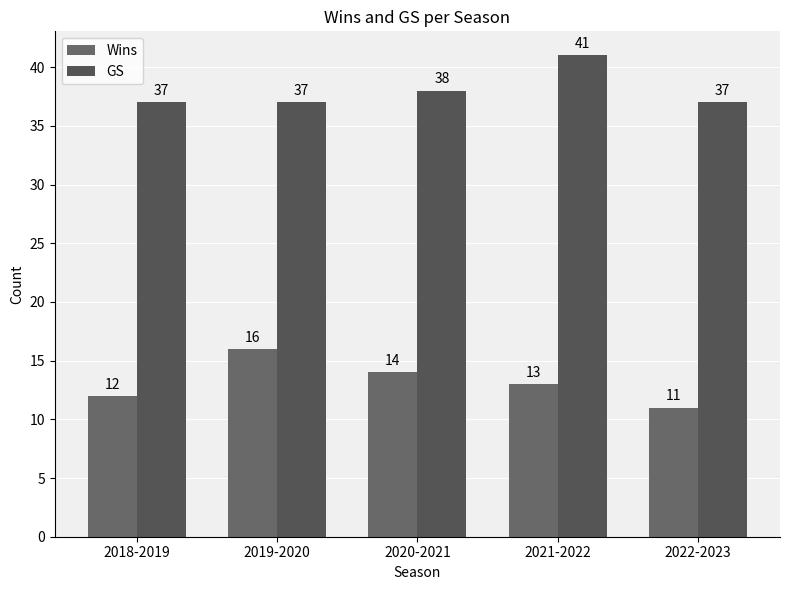

List the labels in order of GS value, smallest first.

2018-2019, 2019-2020, 2022-2023, 2020-2021, 2021-2022